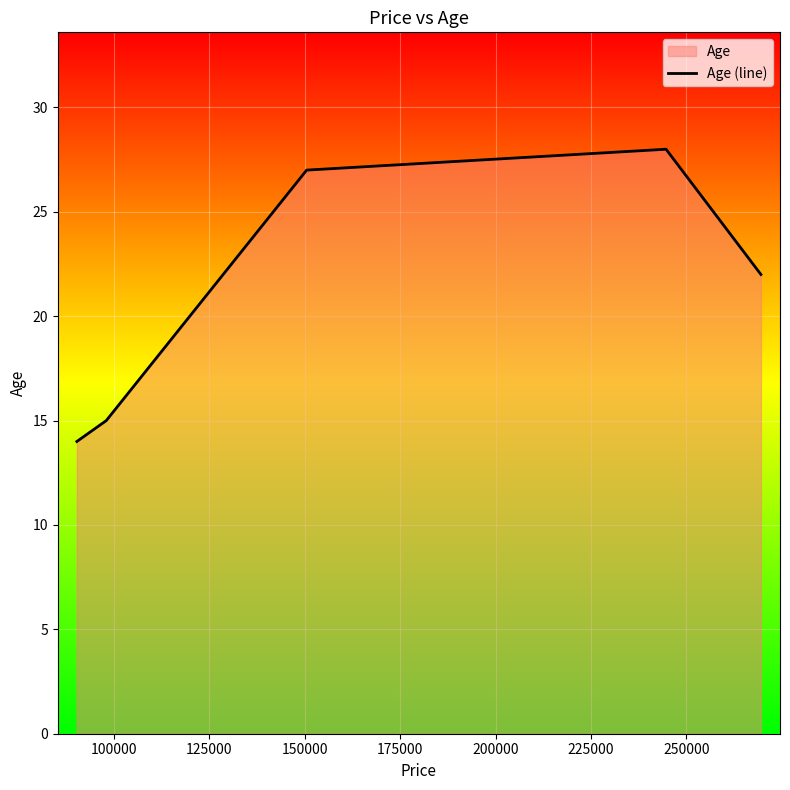

True or false: the data has more than 0 interior local peaks.

True